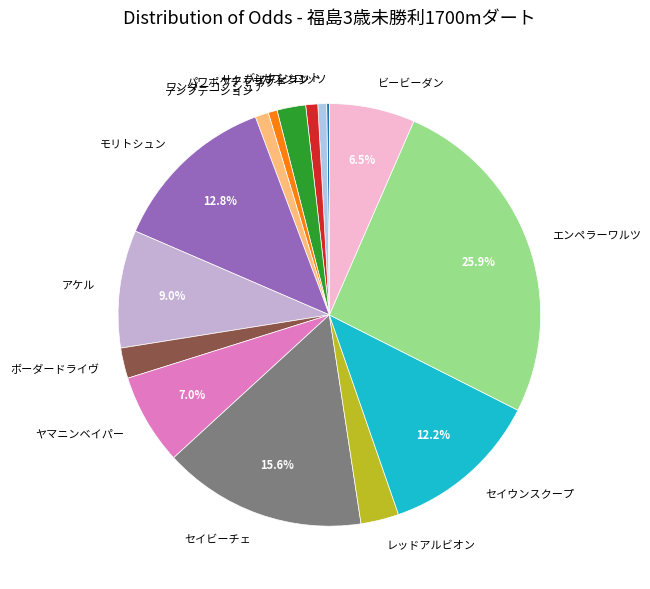

Does ヤマニンベイパー account for over 50% of the chart?

No